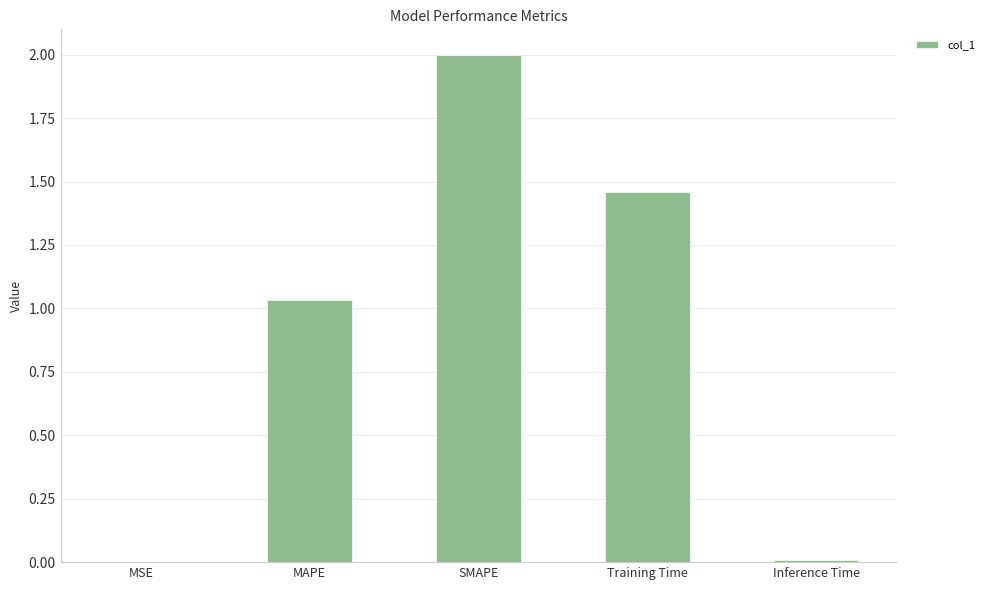

Are the bars horizontal?

No